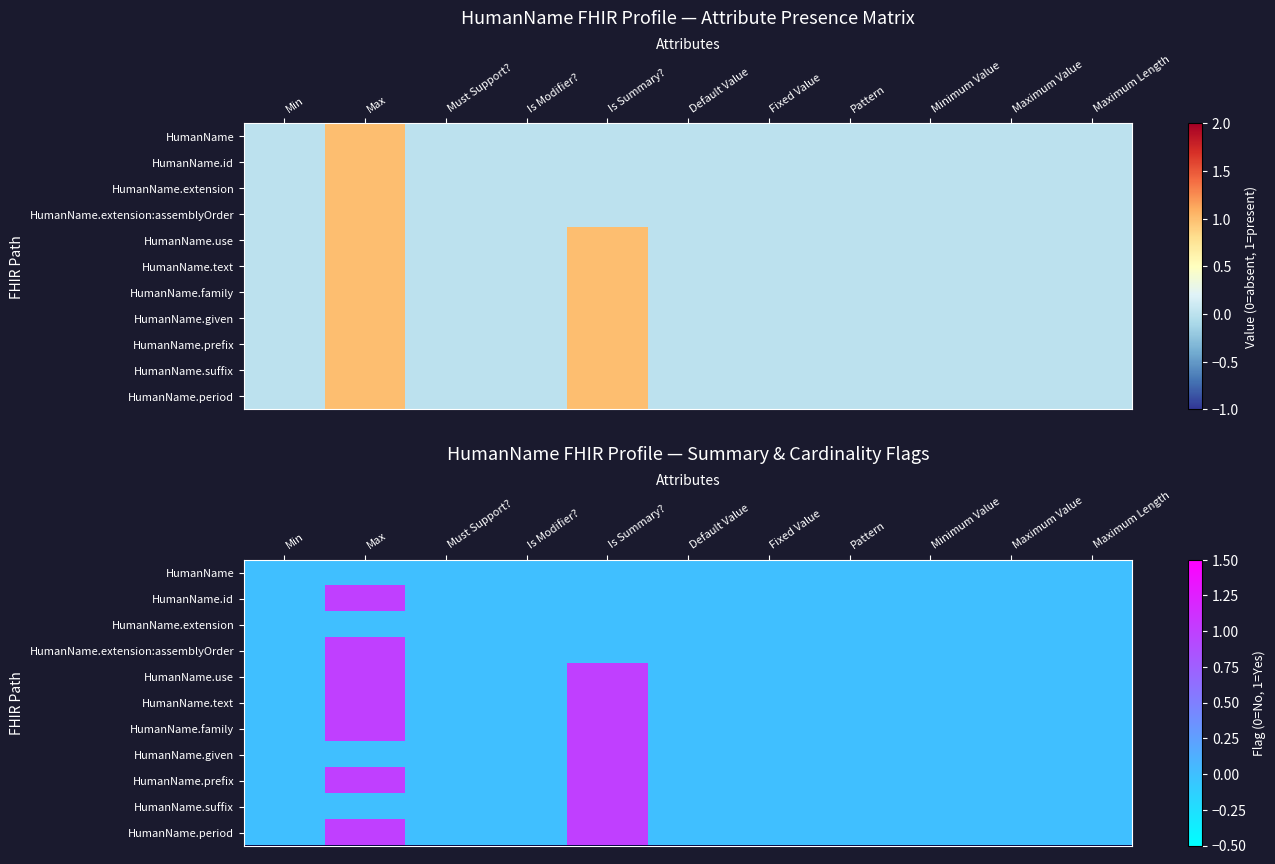

At how many categories does at least one series exceed 0?

2